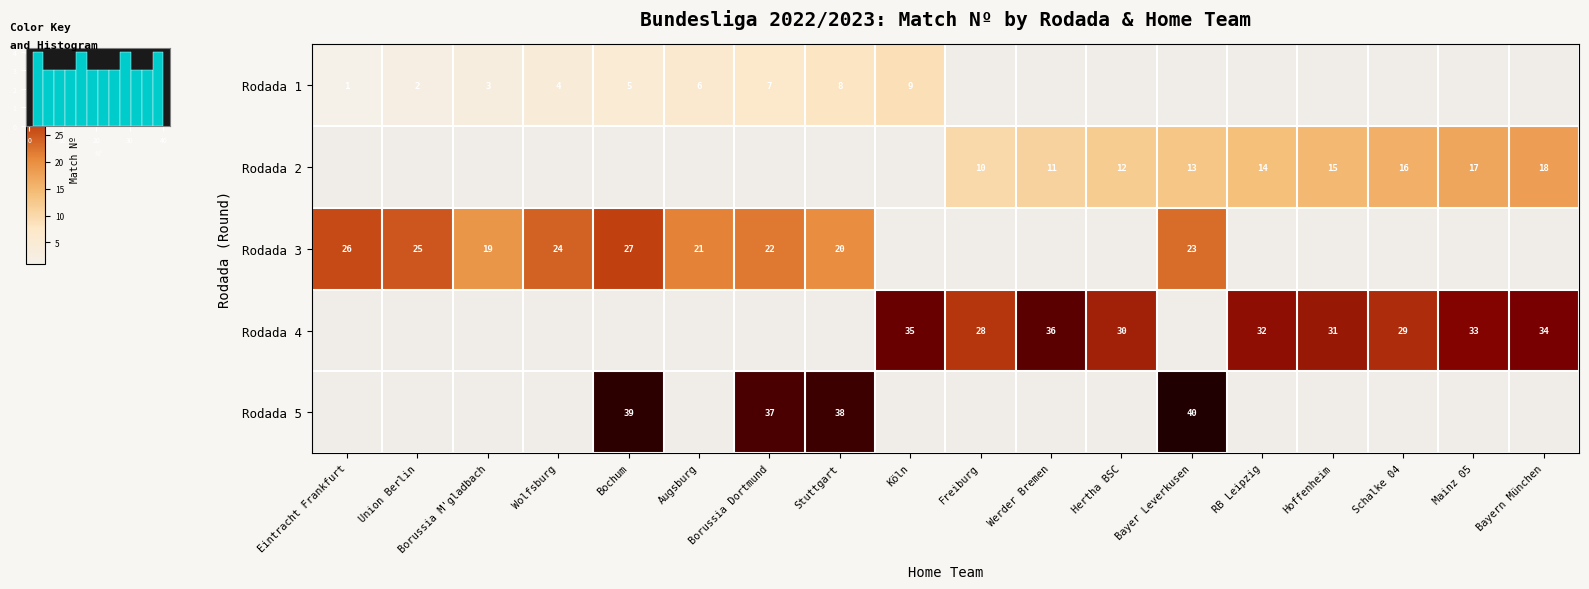

The Rodada 3 series shows 8 at Bochum. True or false?

False